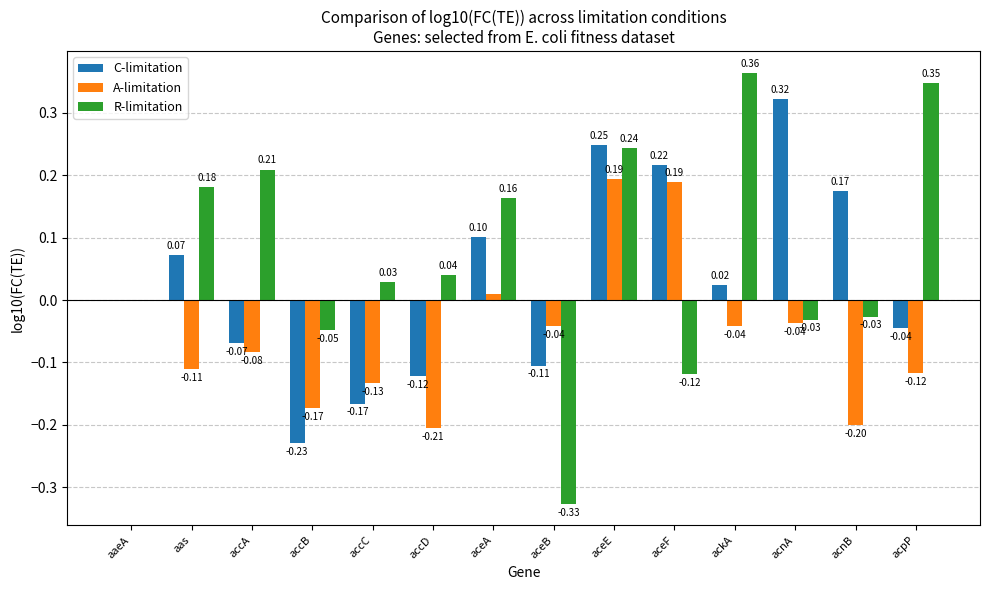

Is the value of A-limitation at aceB greater than the value of R-limitation at accD?

No